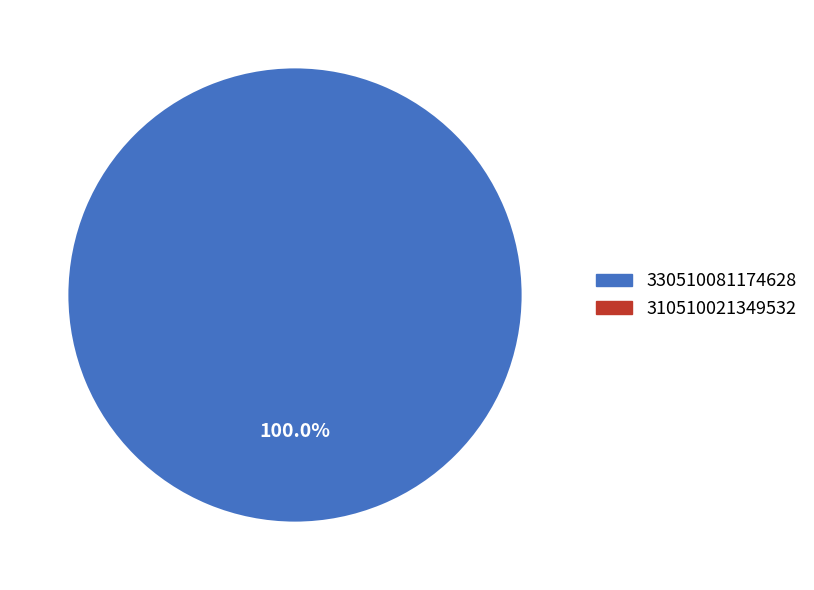

Does any single category account for the majority?

Yes